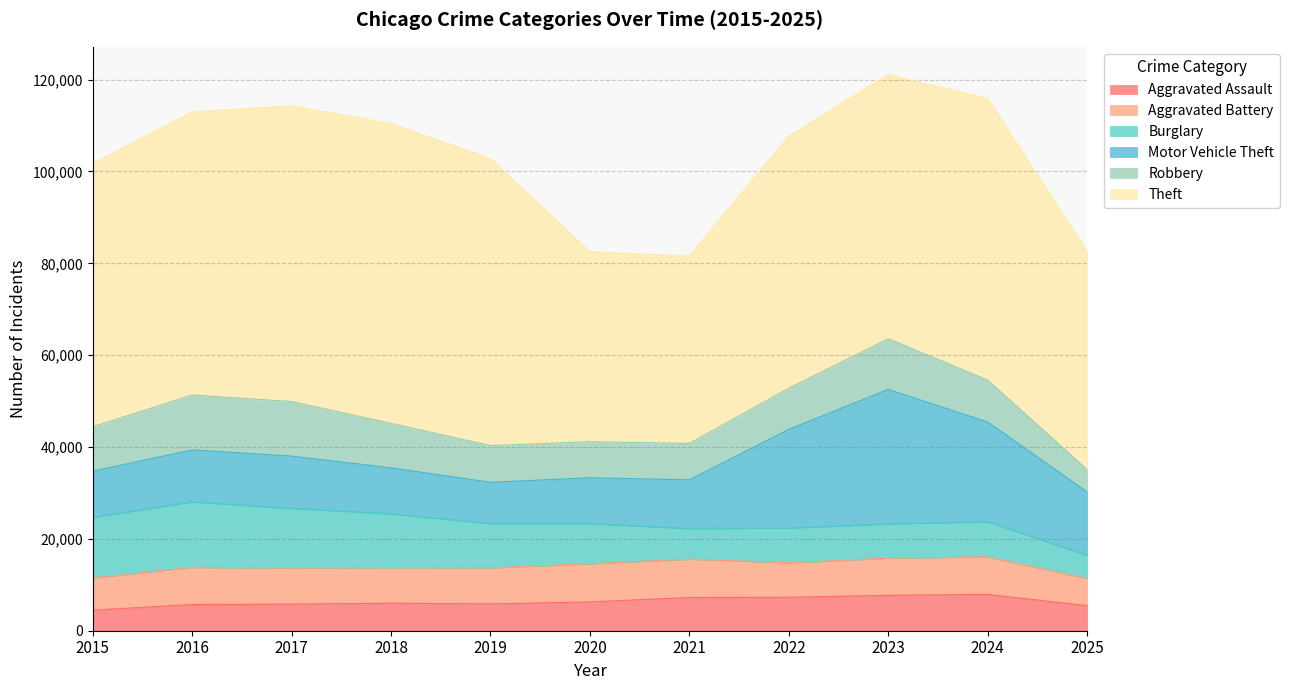

What is the value of the Robbery point at the 11th from the left?

4881